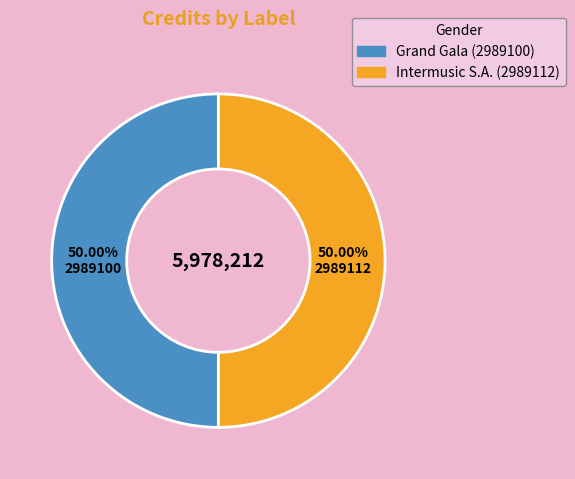

What is the ratio of the value at Grand Gala (2989100) to the value at Intermusic S.A. (2989112)?

1.0